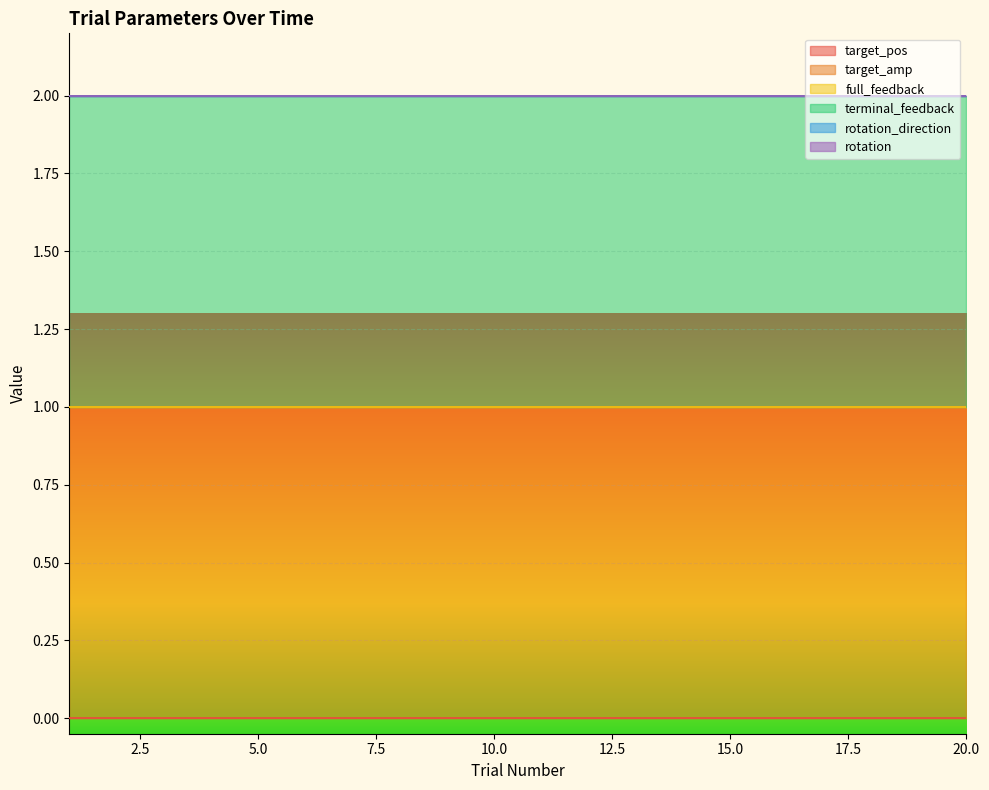

True or false: target_amp has more than 1 points higher than both neighbors.

False